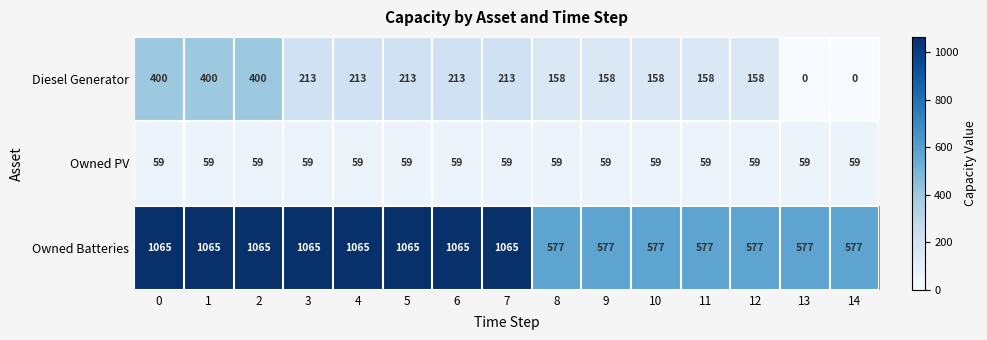

What is the sum of all Owned Batteries values?

12559